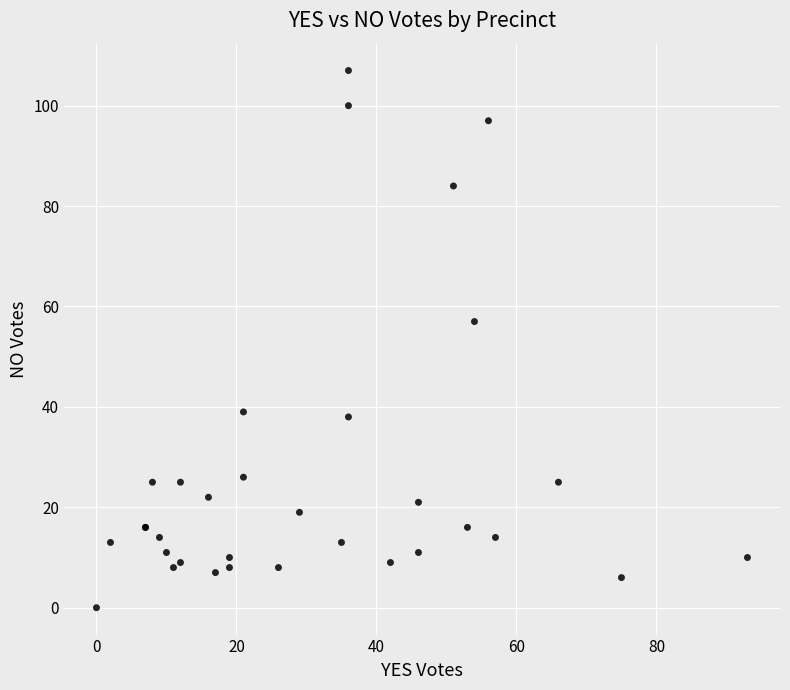

What Y value in the scatter plot is closest to 53?

57